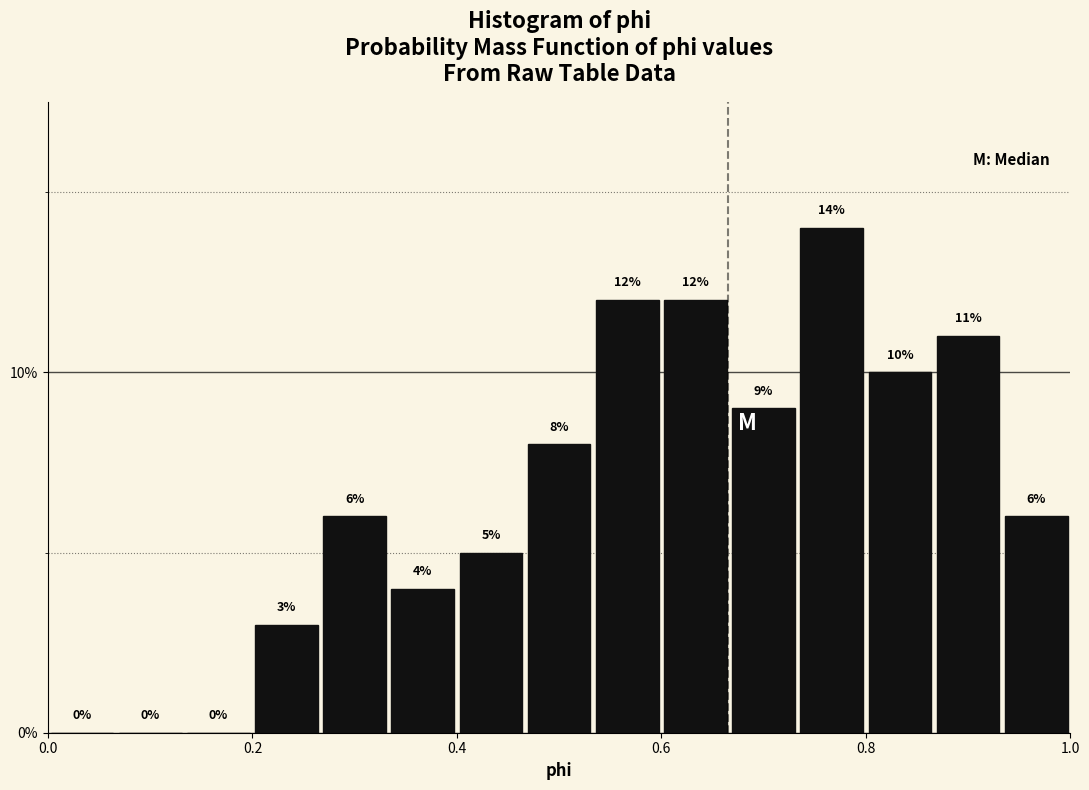

Read against the x-axis, roughly where is the centre of the tallest bar?

0.76